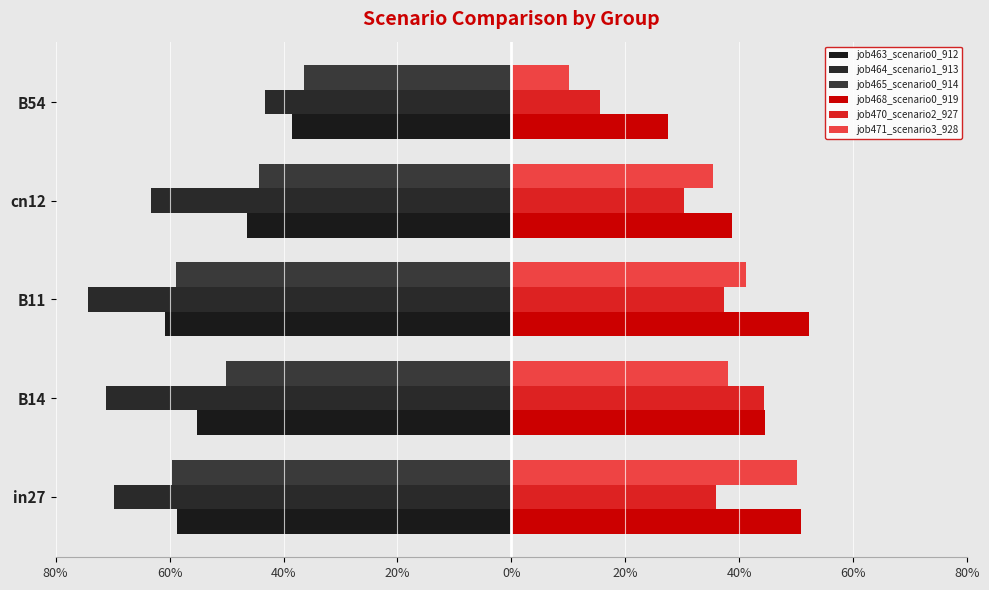

At how many categories does at least one series exceed 0?

5